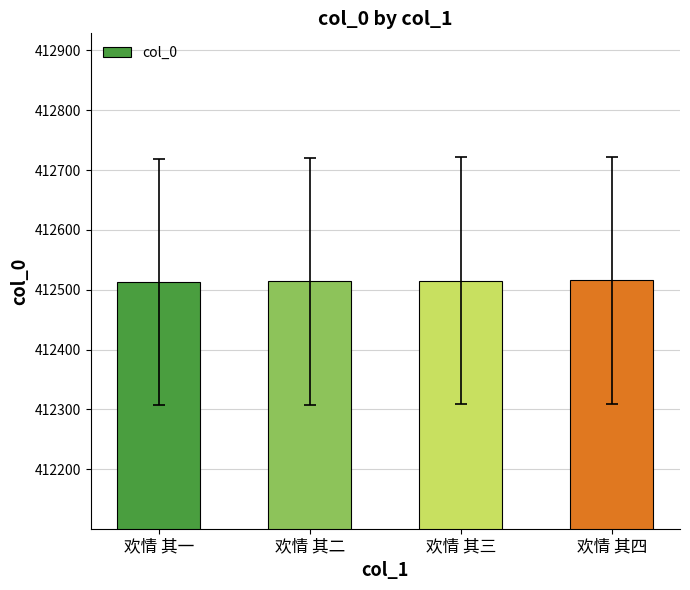

What is the sum of the values at 欢情 其三 and 欢情 其一?

825028